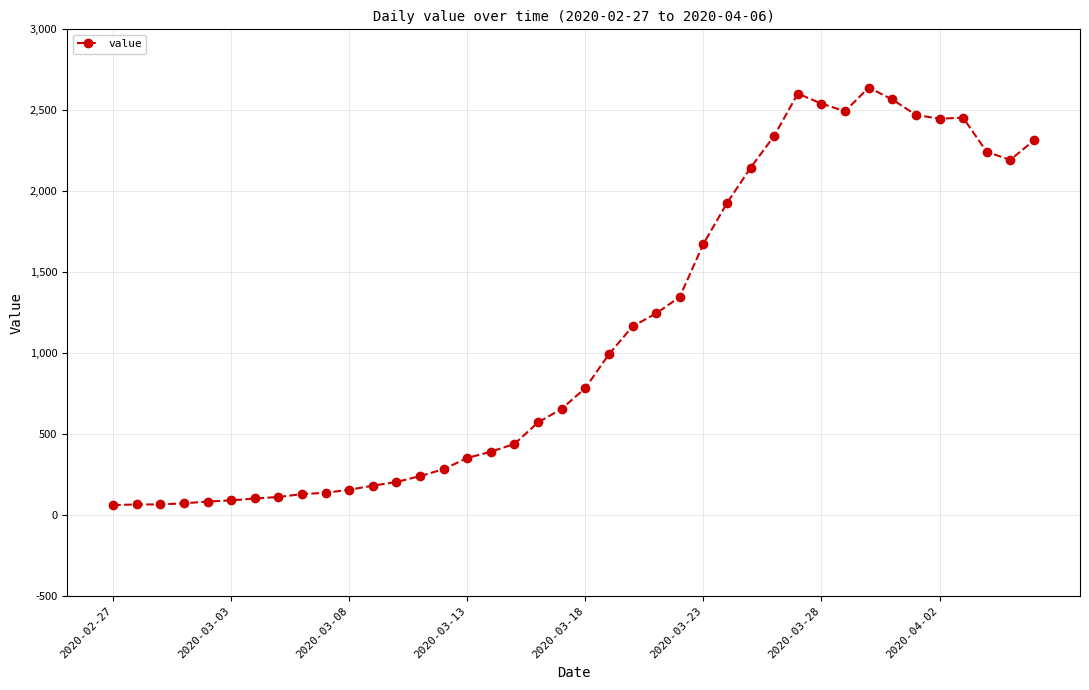

What is the maximum value shown in the chart?

2640